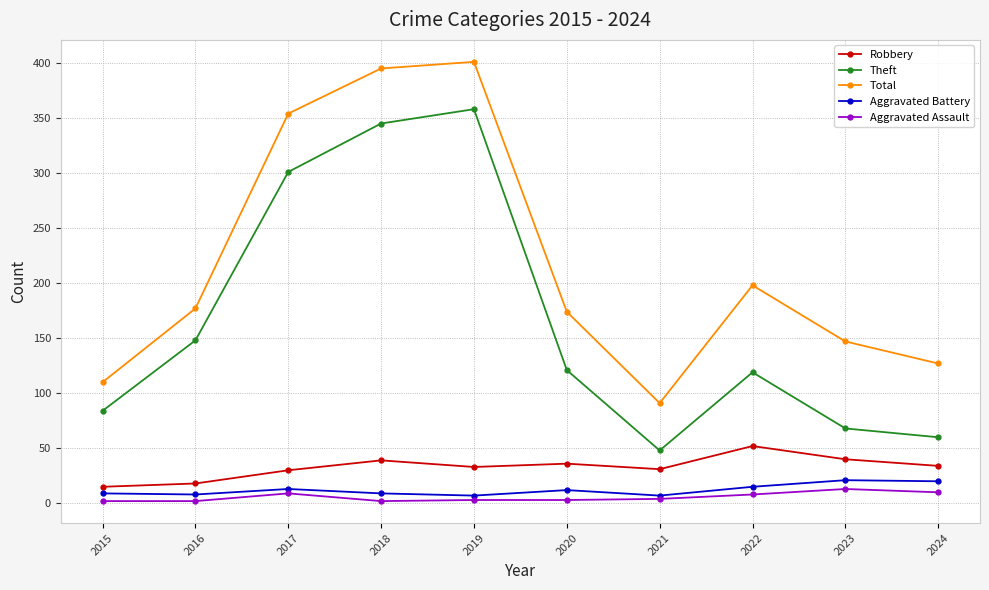

What is the value of the Aggravated Assault point at the 3rd from the left?

9